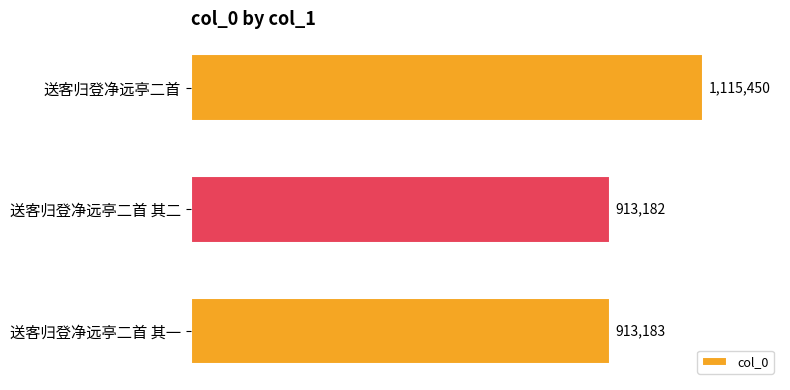

Rank the categories by value from lowest to highest.

送客归登净远亭二首 其二, 送客归登净远亭二首 其一, 送客归登净远亭二首